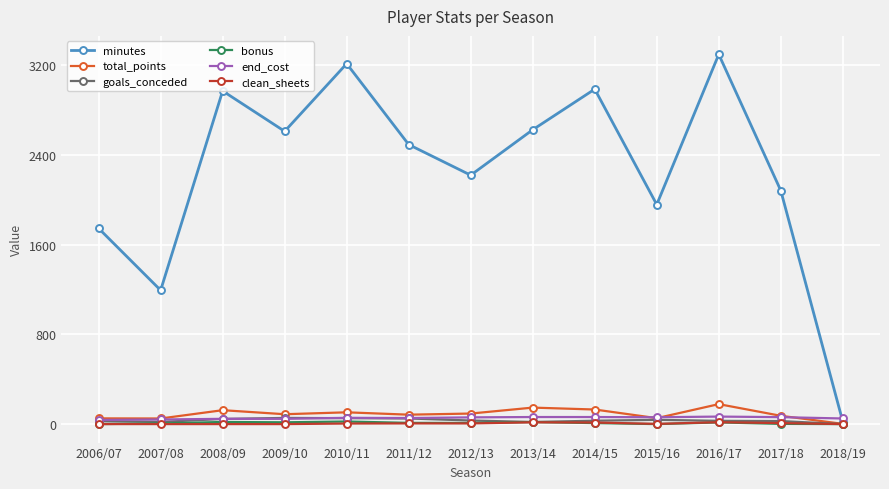

Which series has the largest total across all categories?

minutes